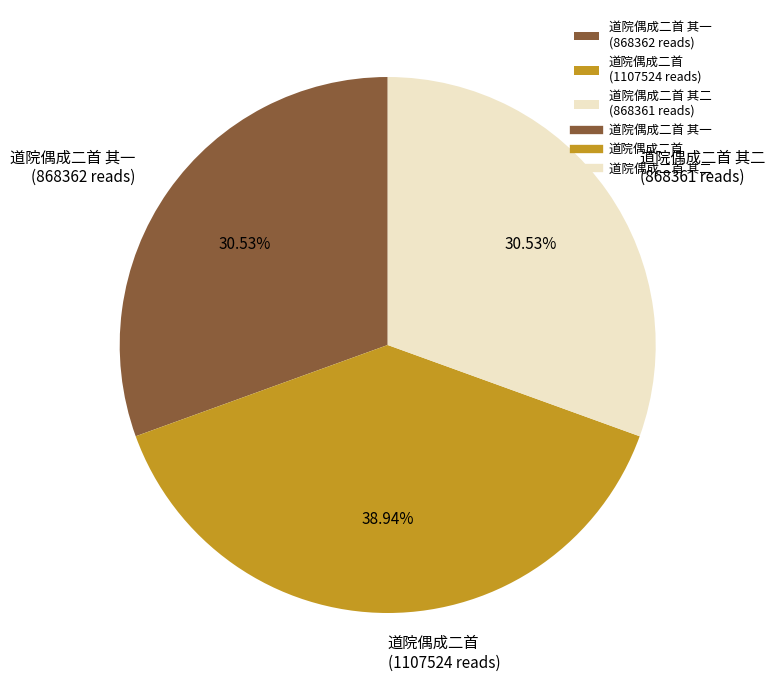

Do 道院偶成二首 其二 (868361 reads) and 道院偶成二首 (1107524 reads) together represent more than half of the pie?

Yes